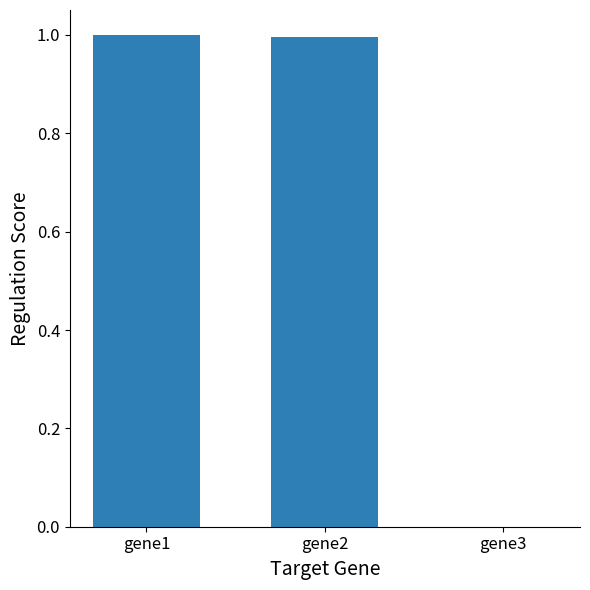

What is the maximum value shown in the chart?

1.0